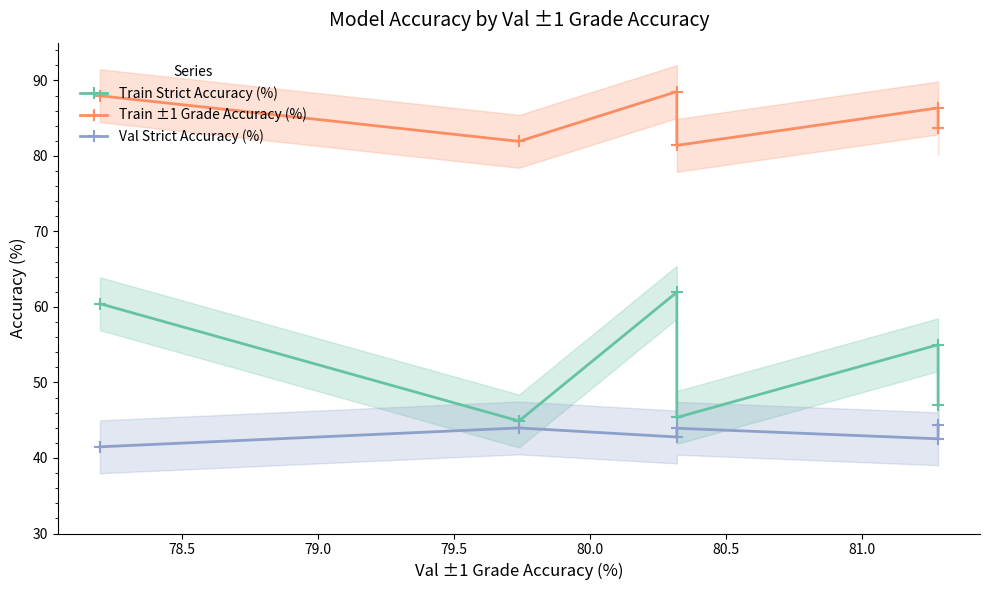

What is the maximum value shown in the chart?

88.5